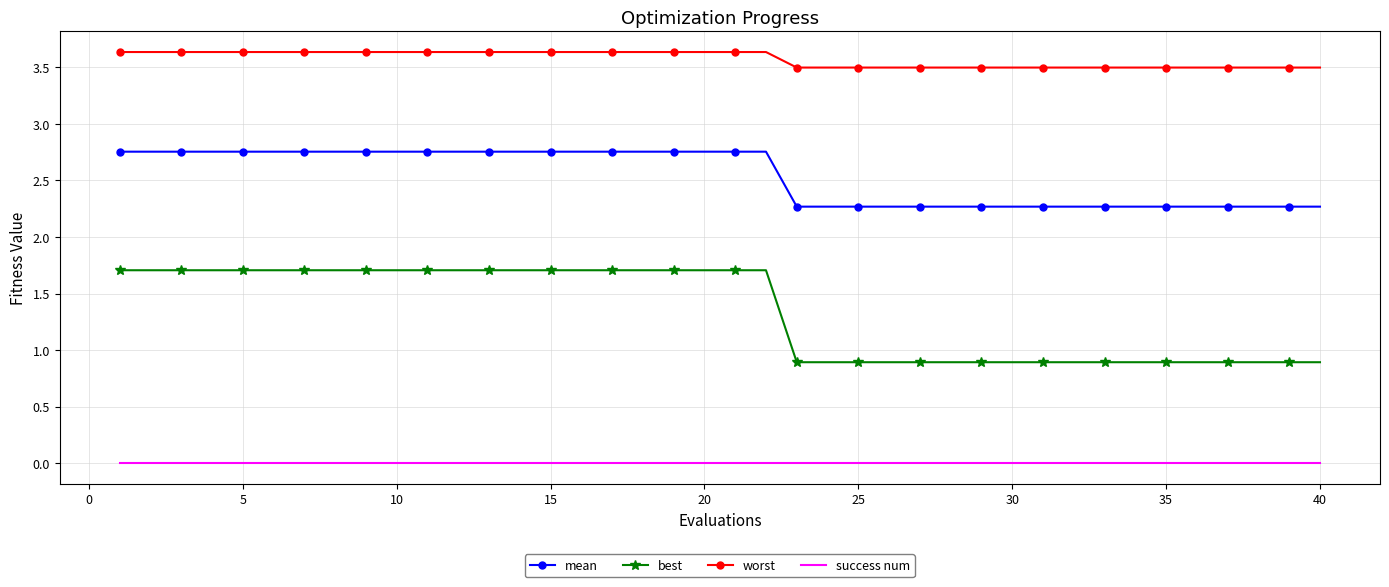

True or false: success num and best cross at least once.

False